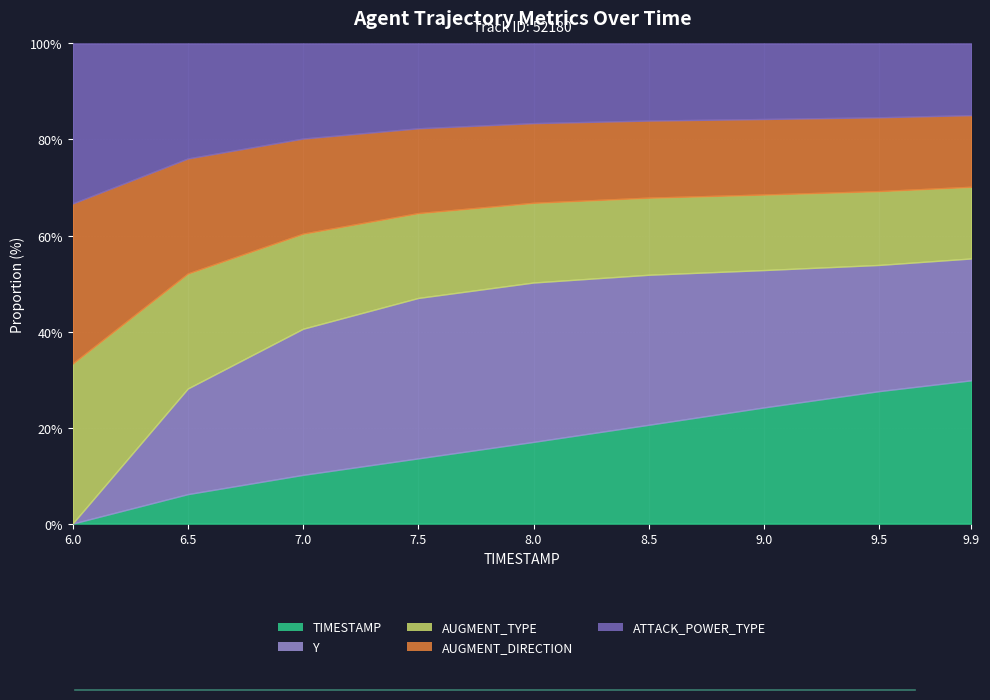

What are all the series names shown in the legend?

TIMESTAMP, Y, AUGMENT_TYPE, AUGMENT_DIRECTION, ATTACK_POWER_TYPE